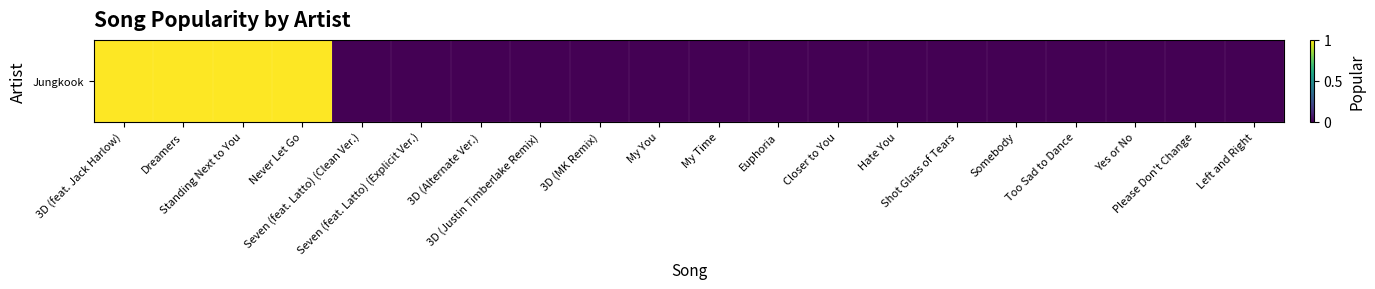

The value at 3D (Justin Timberlake Remix) is 0. True or false?

True